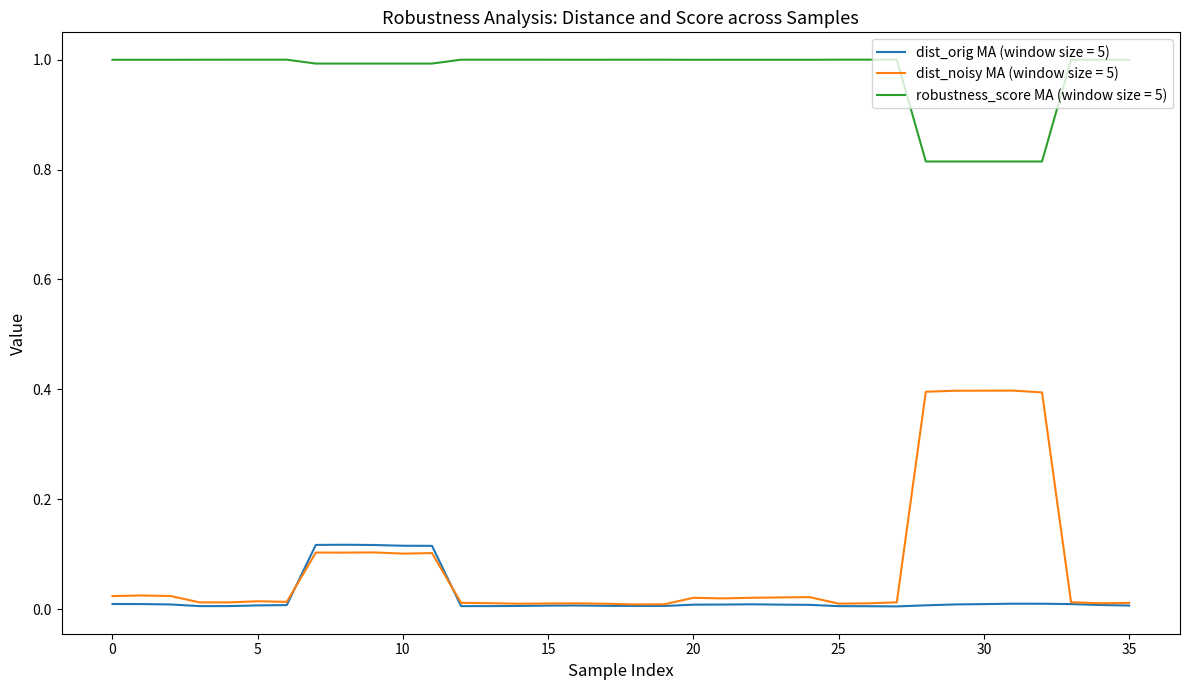

True or false: robustness_score MA (window size = 5) and dist_noisy MA (window size = 5) cross at least once.

False